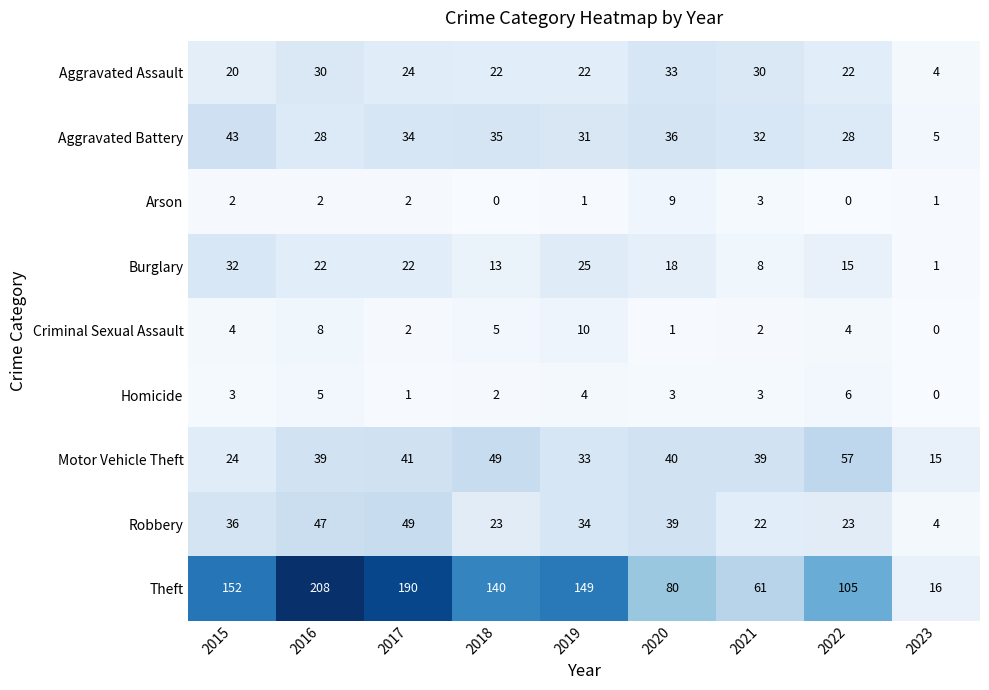

What is the difference between the maximum and minimum values in the Criminal Sexual Assault series?

10